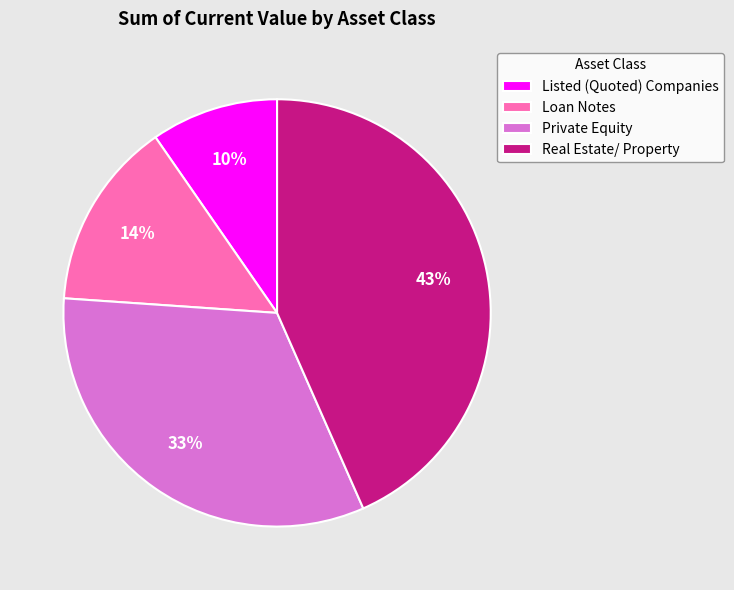

Which slice is the largest?

Real Estate/ Property